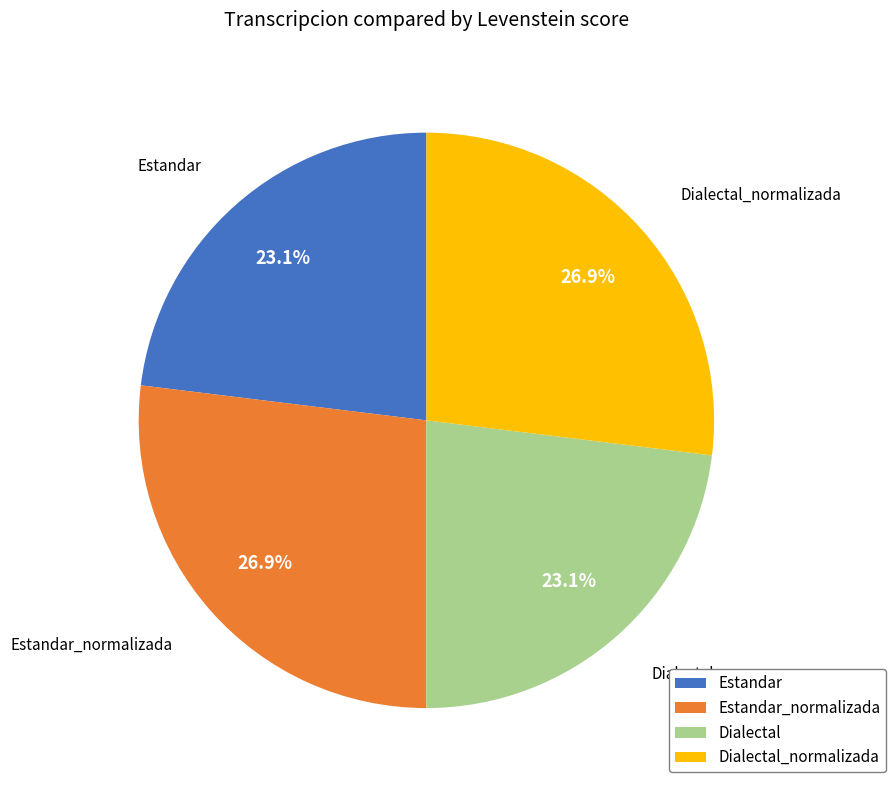

Combined, what portion of the pie is Dialectal_normalizada and Estandar?

50.0%